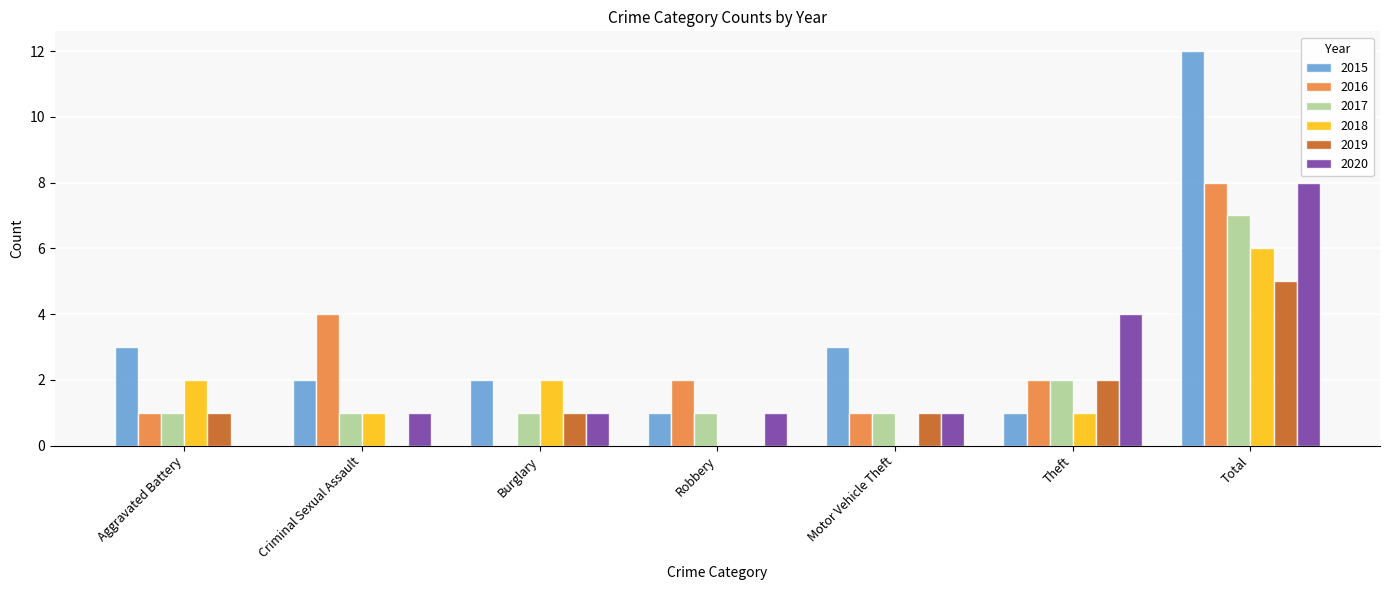

Count the number of data series in this chart.

6